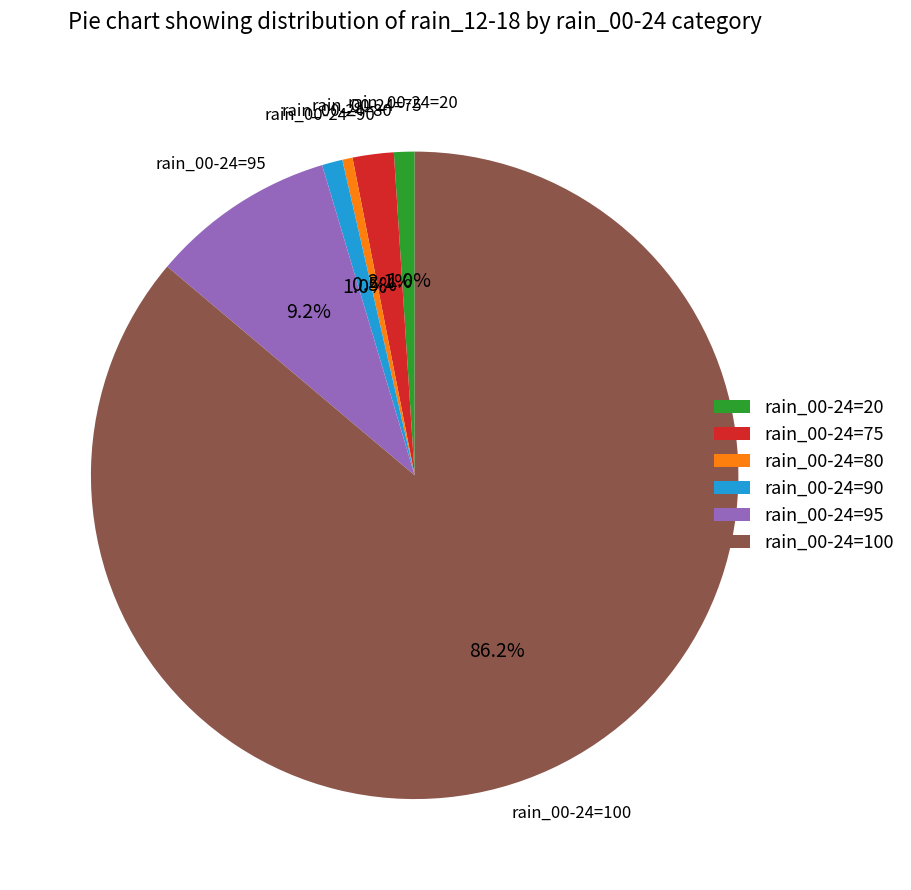

Between rain_00-24=90 and rain_00-24=95, which is larger?

rain_00-24=95